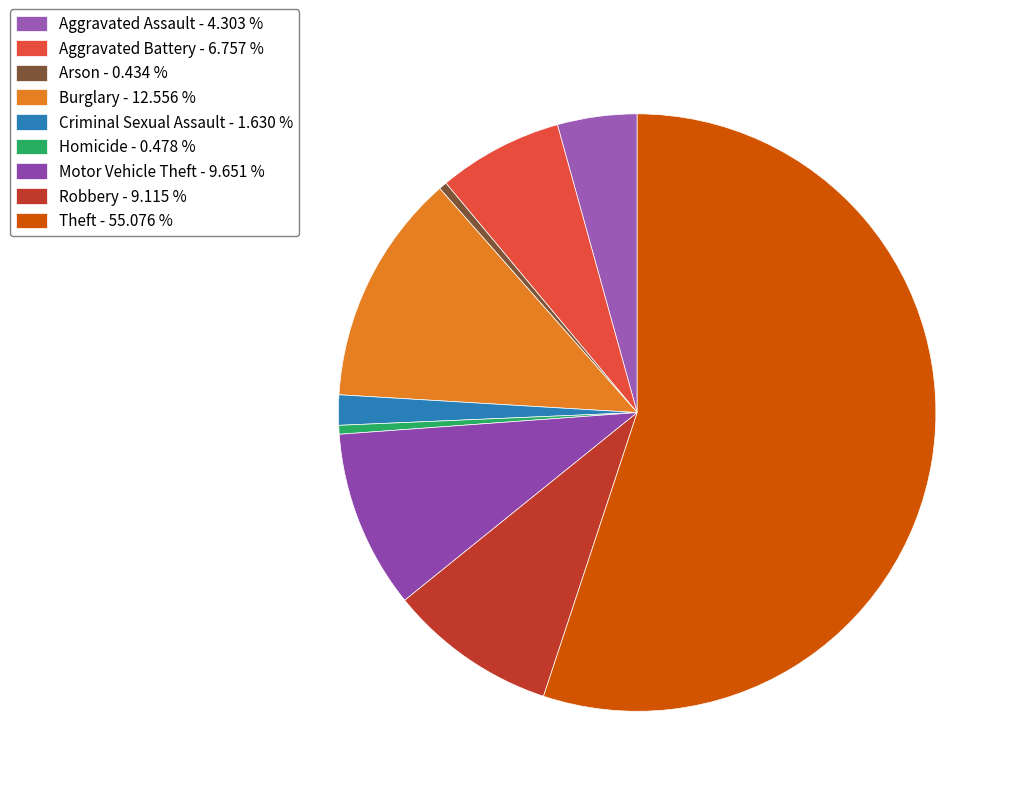

What percentage is the Aggravated Assault slice, to the nearest percent?

4%